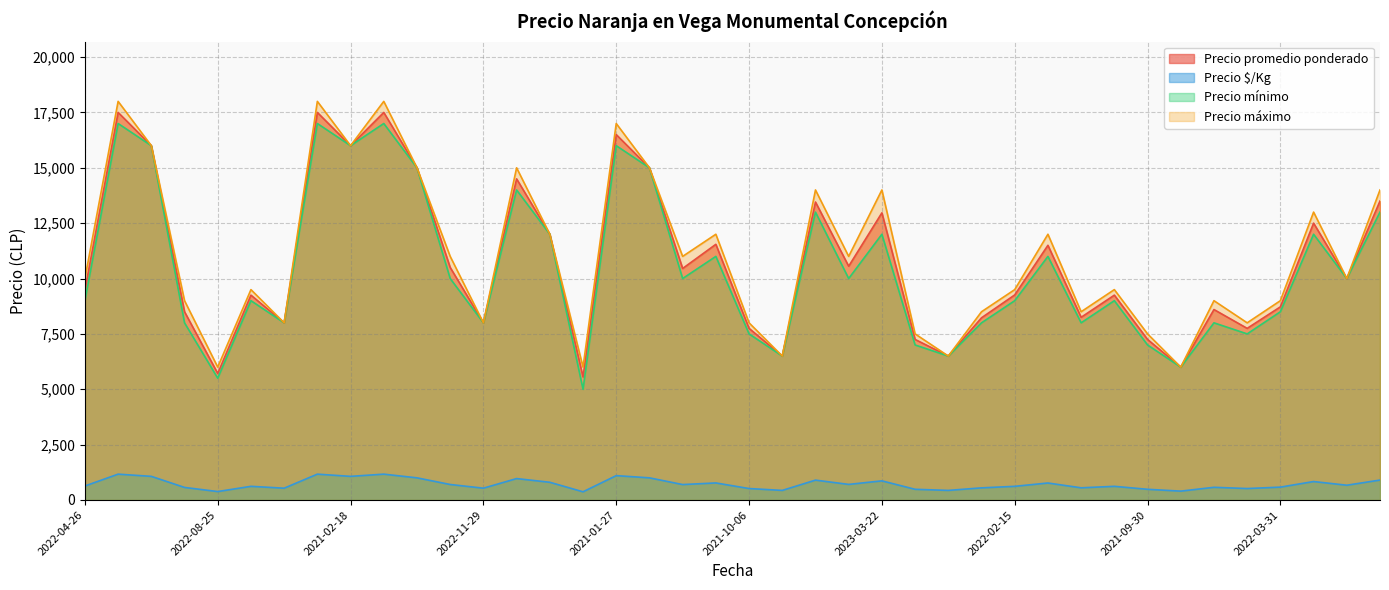

At which label does Precio promedio ponderado first exceed 10000?

2021-02-04